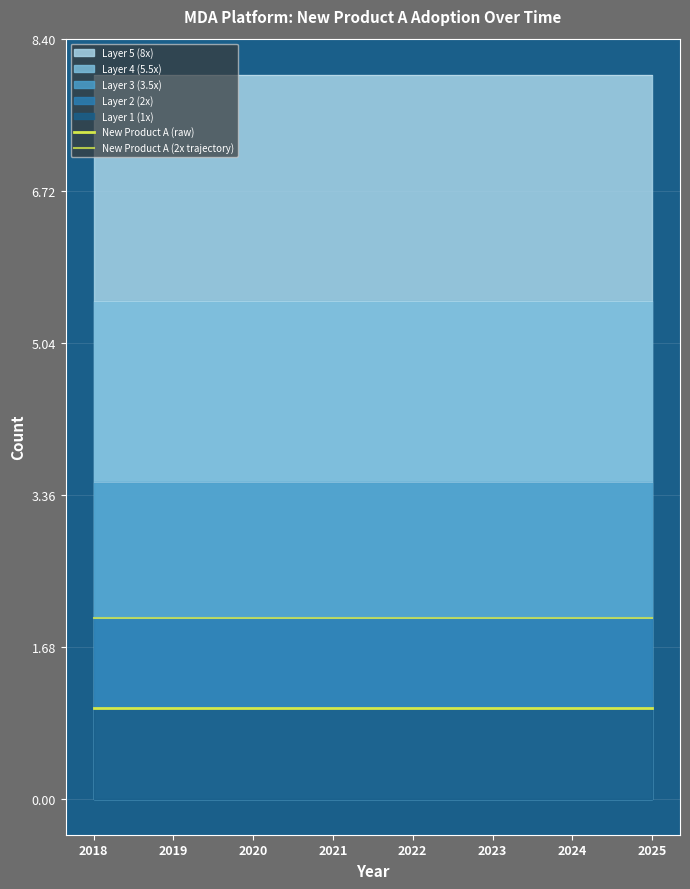

At which label is New Product A (raw) closest to 1?

2018